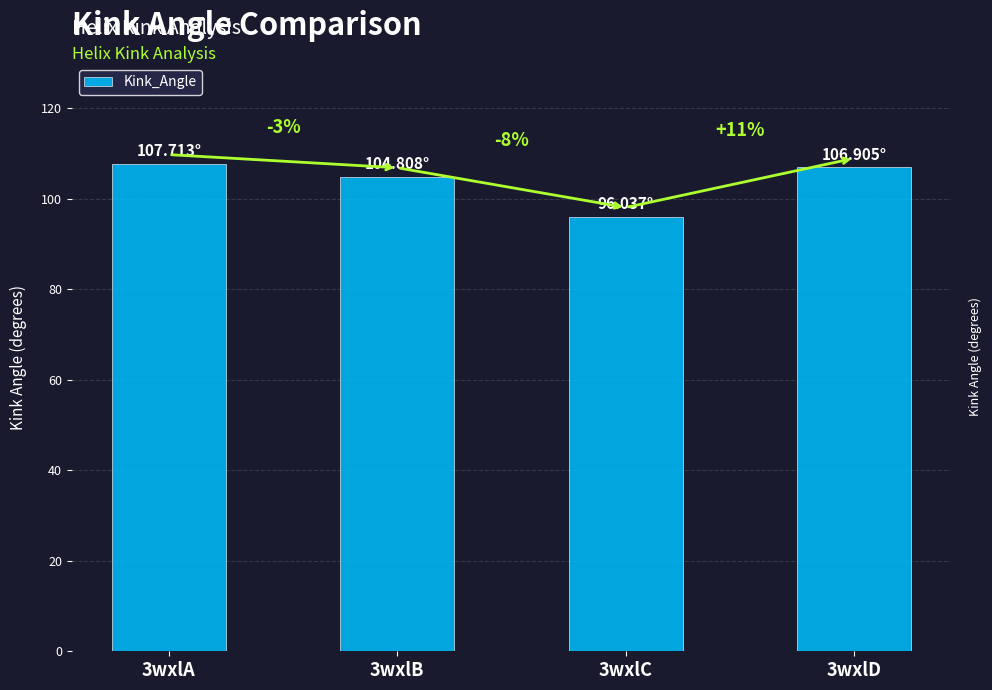

Are the bars horizontal?

No